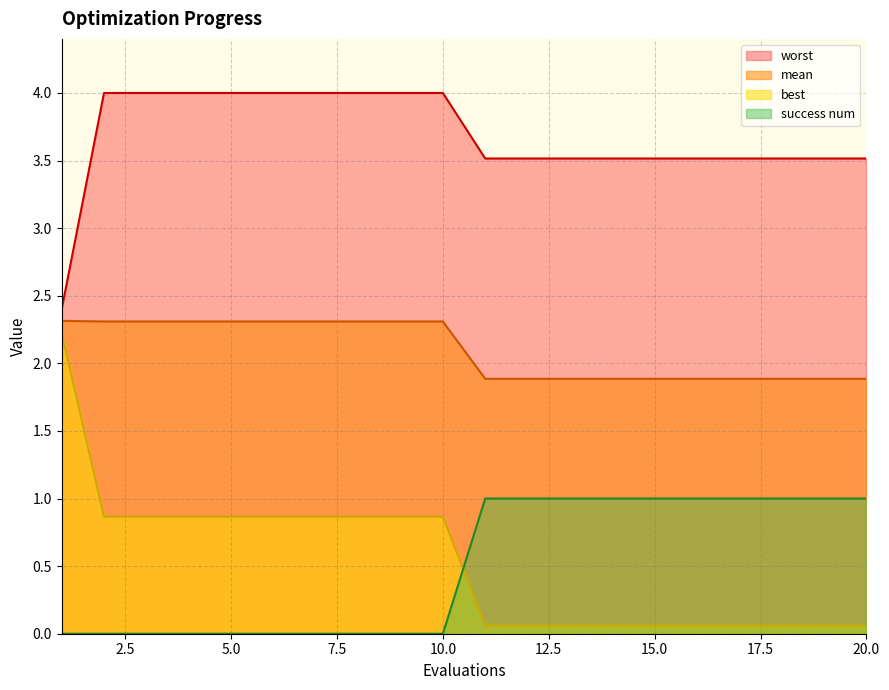

Which category has the highest value in the worst series?

2